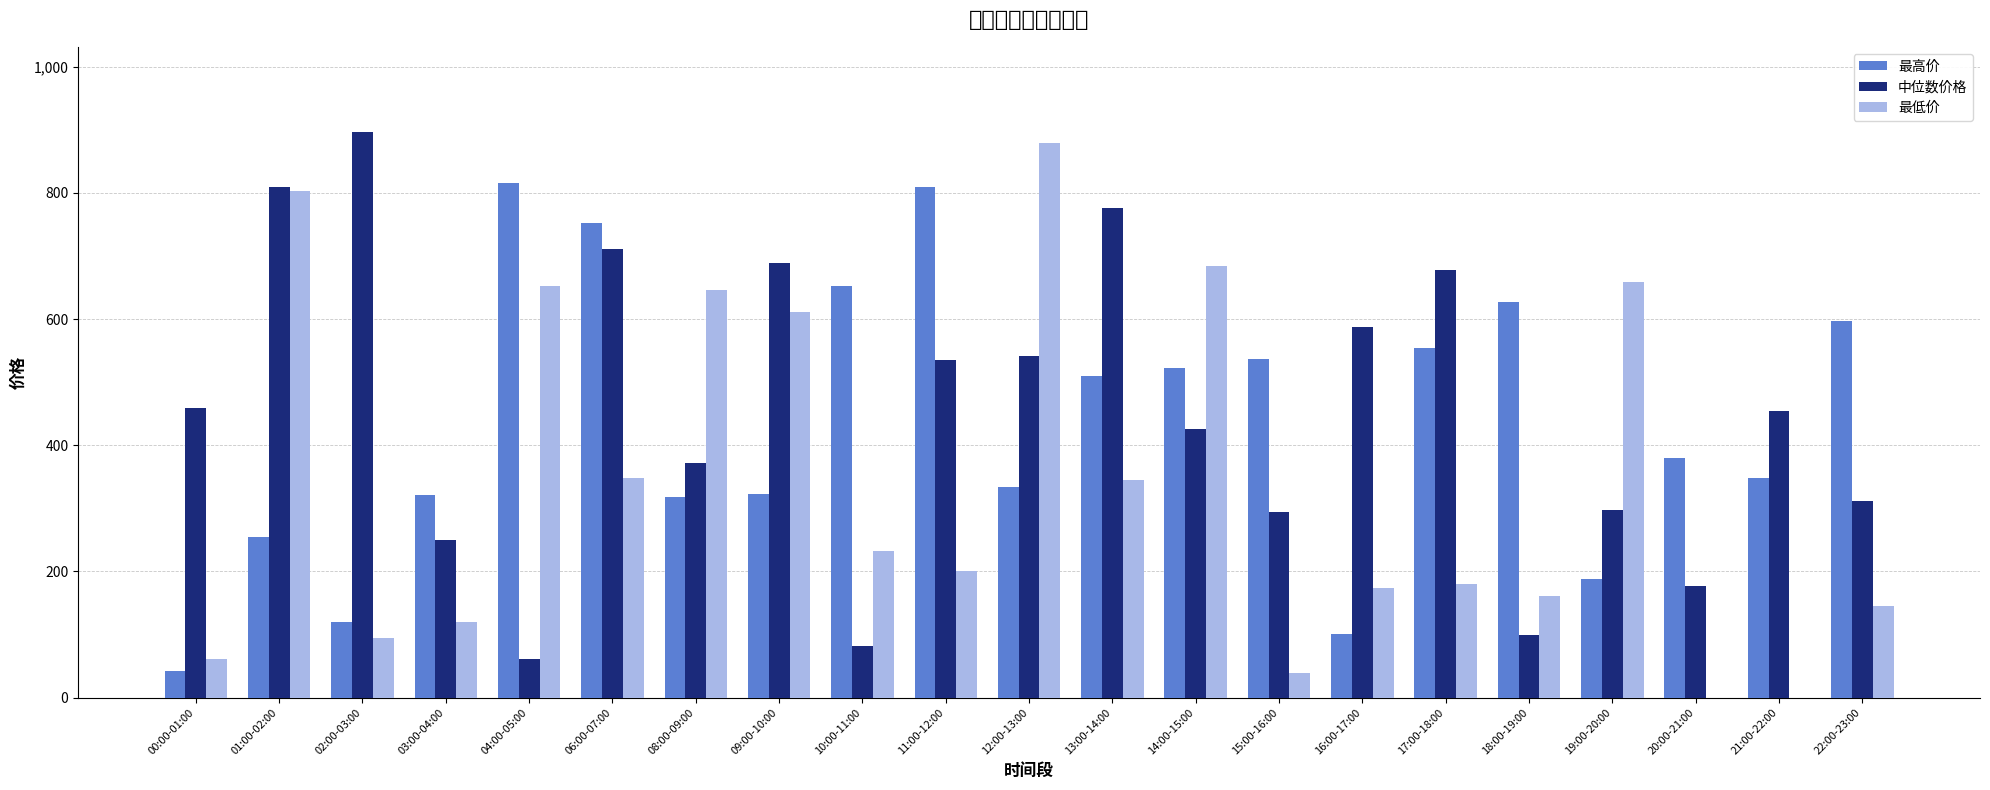

What is the label of the 7th bar from the left?

08:00-09:00